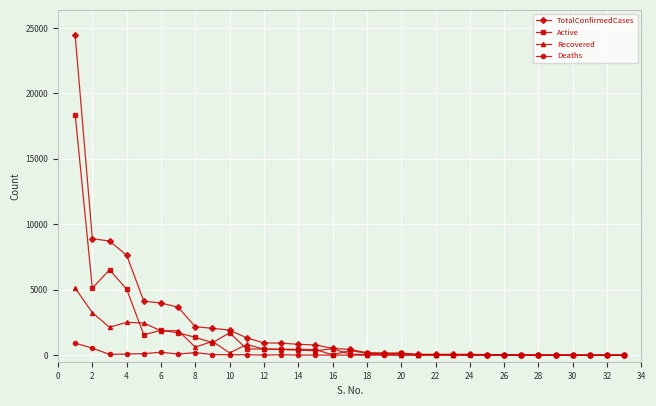

What is the average value of the TotalConfirmedCases series?

2250